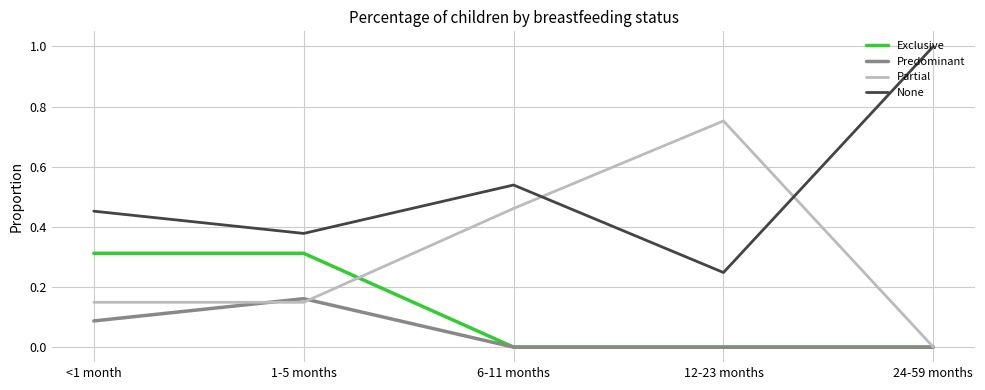

How many times do Partial and None cross each other?

2